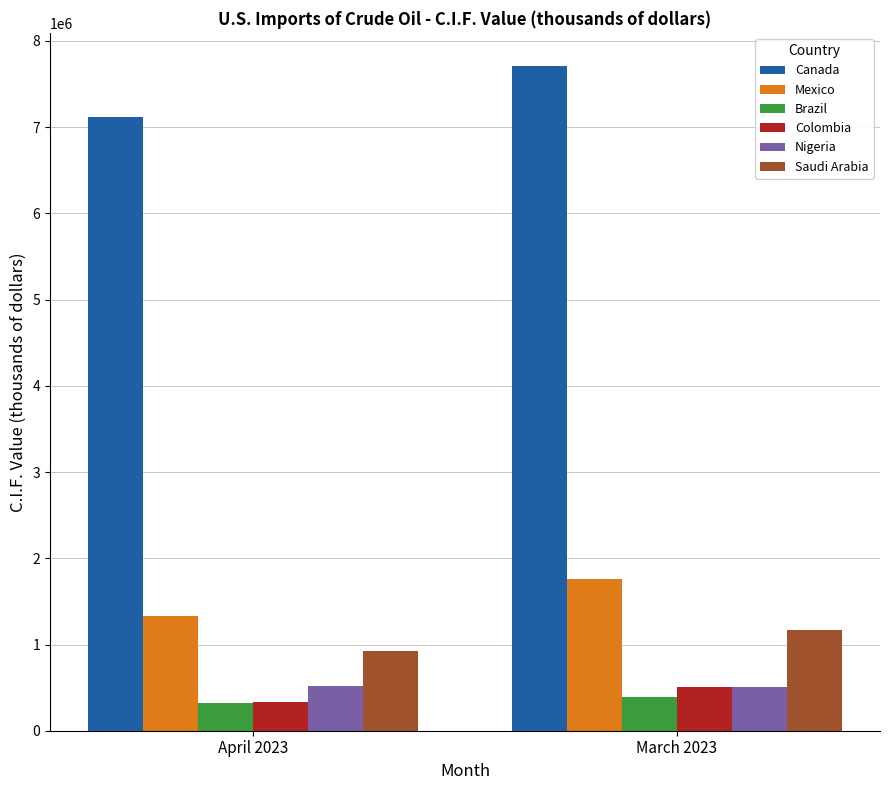

What is the average value of the Saudi Arabia series?

1044239